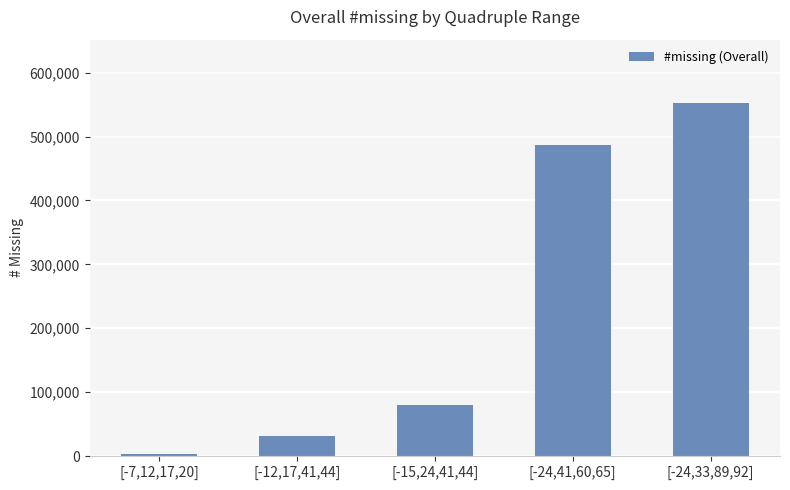

What is the greatest value displayed?

552126